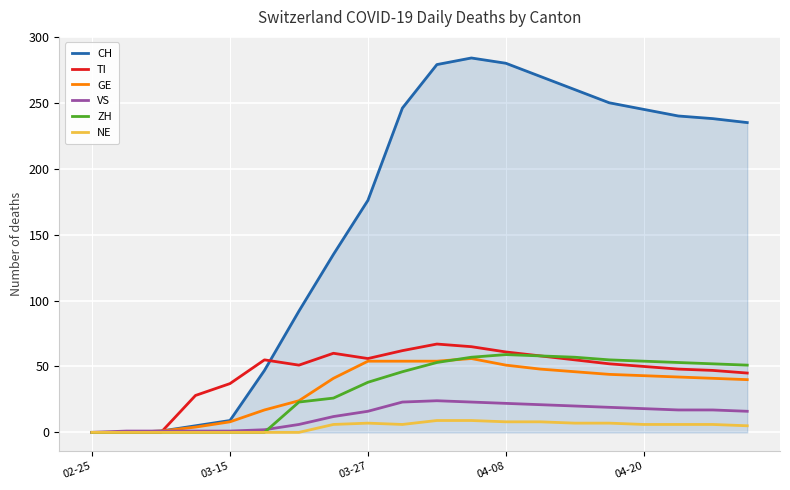

In TI, how many points are higher than both neighbors (excluding endpoints)?

3